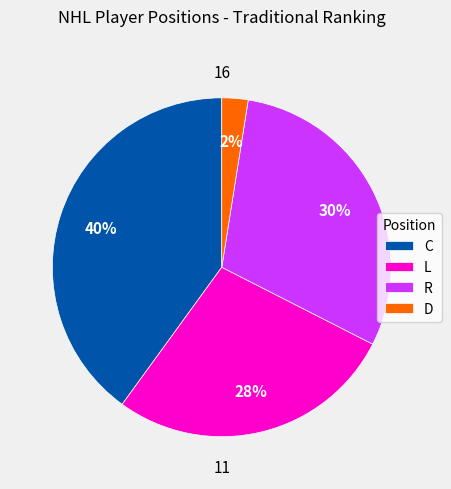

True or false: R accounts for 20% of the total.

False